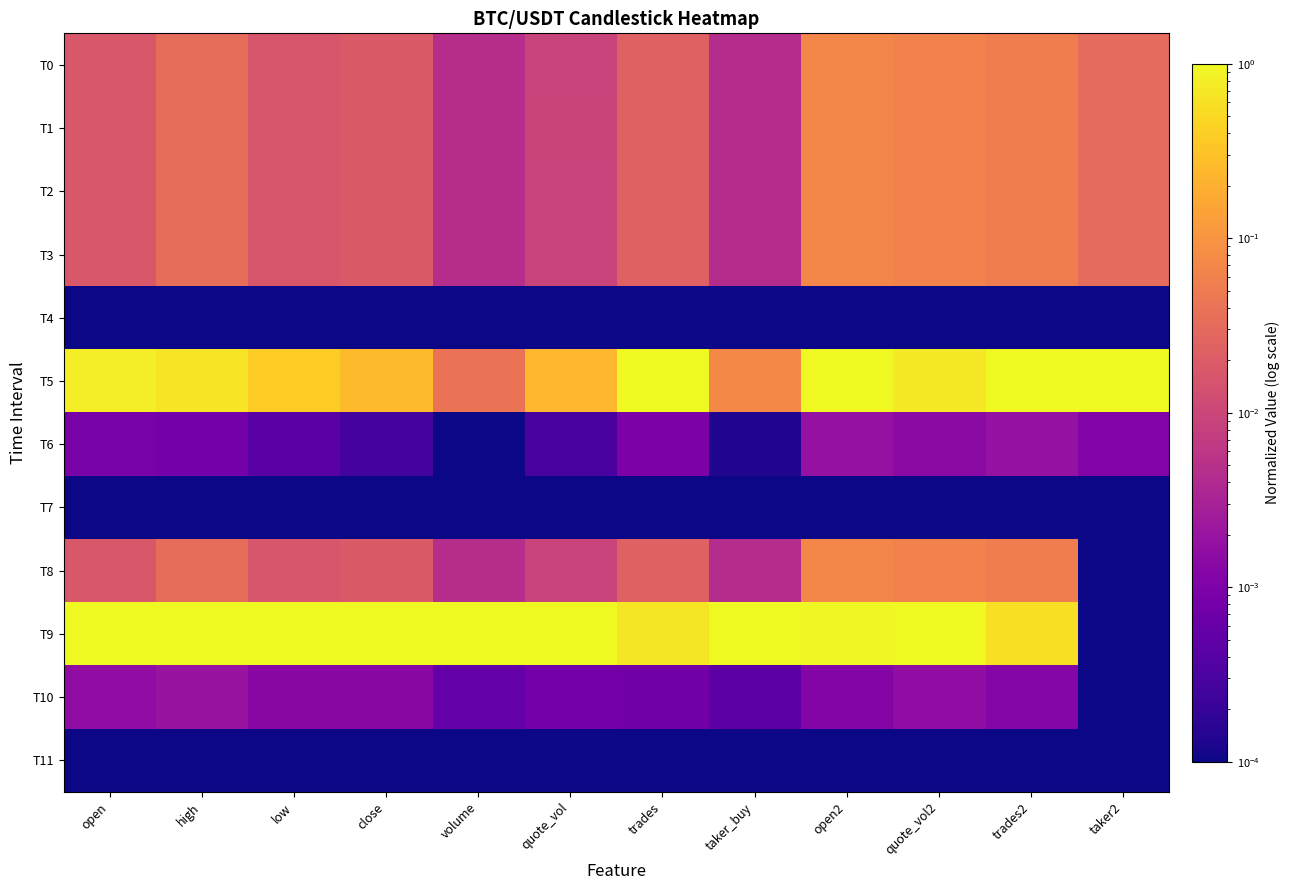

Reading right to left, what are all the values shown in this chart?

T0: taker2=0.0	trades2=0.1	quote_vol2=0.1	open2=0.1	taker_buy=0.0	trades=0.0	quote_vol=0.0	volume=0.0	close=0.0	low=0.0	high=0.0	open=0.0
T1: taker2=0.0	trades2=0.1	quote_vol2=0.1	open2=0.1	taker_buy=0.0	trades=0.0	quote_vol=0.0	volume=0.0	close=0.0	low=0.0	high=0.0	open=0.0
T2: taker2=0.0	trades2=0.1	quote_vol2=0.1	open2=0.1	taker_buy=0.0	trades=0.0	quote_vol=0.0	volume=0.0	close=0.0	low=0.0	high=0.0	open=0.0
T3: taker2=0.0	trades2=0.1	quote_vol2=0.1	open2=0.1	taker_buy=0.0	trades=0.0	quote_vol=0.0	volume=0.0	close=0.0	low=0.0	high=0.0	open=0.0
T4: taker2=0.0	trades2=0.0	quote_vol2=0.0	open2=0.0	taker_buy=0.0	trades=0.0	quote_vol=0.0	volume=0.0	close=0.0	low=0.0	high=0.0	open=0.0
T5: taker2=1.0	trades2=1.0	quote_vol2=0.7	open2=1.0	taker_buy=0.1	trades=1.0	quote_vol=0.2	volume=0.0	close=0.3	low=0.4	high=0.6	open=0.8
T6: taker2=0.0	trades2=0.0	quote_vol2=0.0	open2=0.0	taker_buy=0.0	trades=0.0	quote_vol=0.0	volume=0.0	close=0.0	low=0.0	high=0.0	open=0.0
T7: taker2=0.0	trades2=0.0	quote_vol2=0.0	open2=0.0	taker_buy=0.0	trades=0.0	quote_vol=0.0	volume=0.0	close=0.0	low=0.0	high=0.0	open=0.0
T8: taker2=0.0	trades2=0.1	quote_vol2=0.1	open2=0.1	taker_buy=0.0	trades=0.0	quote_vol=0.0	volume=0.0	close=0.0	low=0.0	high=0.0	open=0.0
T9: taker2=0.0	trades2=0.6	quote_vol2=1.0	open2=0.9	taker_buy=1.0	trades=0.7	quote_vol=1.0	volume=1.0	close=1.0	low=1.0	high=1.0	open=1.0
T10: taker2=0.0	trades2=0.0	quote_vol2=0.0	open2=0.0	taker_buy=0.0	trades=0.0	quote_vol=0.0	volume=0.0	close=0.0	low=0.0	high=0.0	open=0.0
T11: taker2=0.0	trades2=0.0	quote_vol2=0.0	open2=0.0	taker_buy=0.0	trades=0.0	quote_vol=0.0	volume=0.0	close=0.0	low=0.0	high=0.0	open=0.0